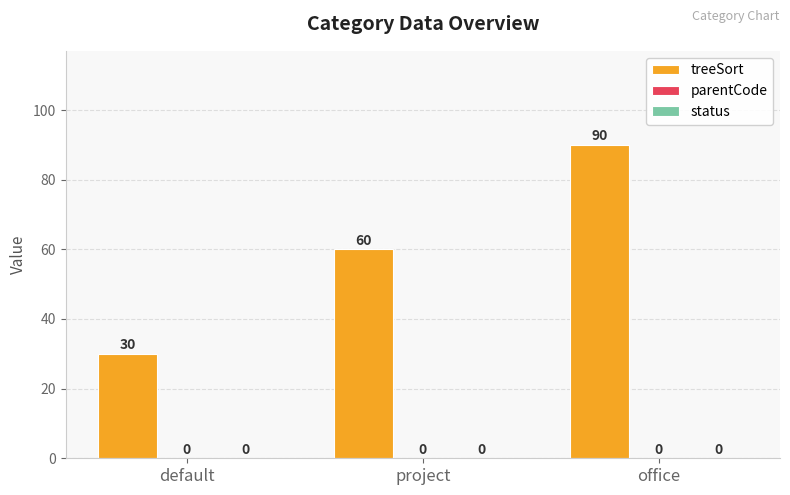

How many bars are there in total?

3